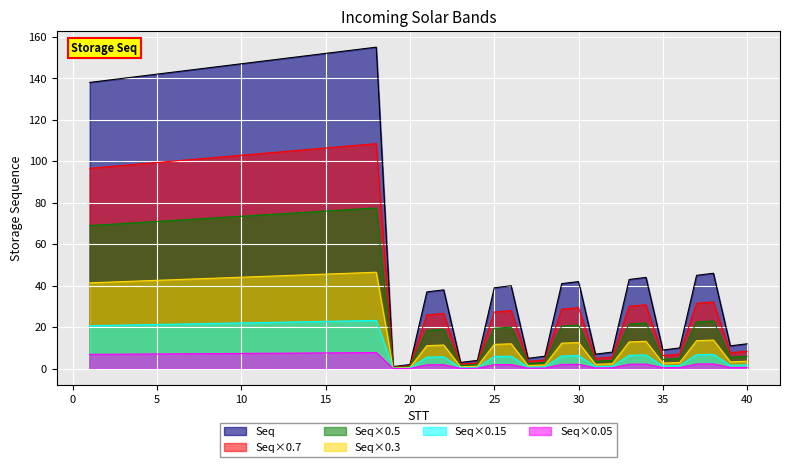

Where does the data first go above 13?

1